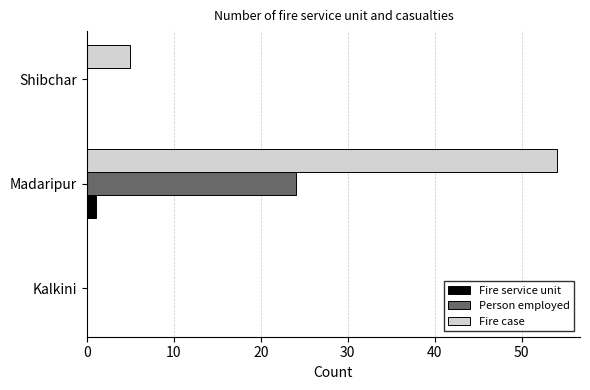

What is the average value of the Person employed series?

8